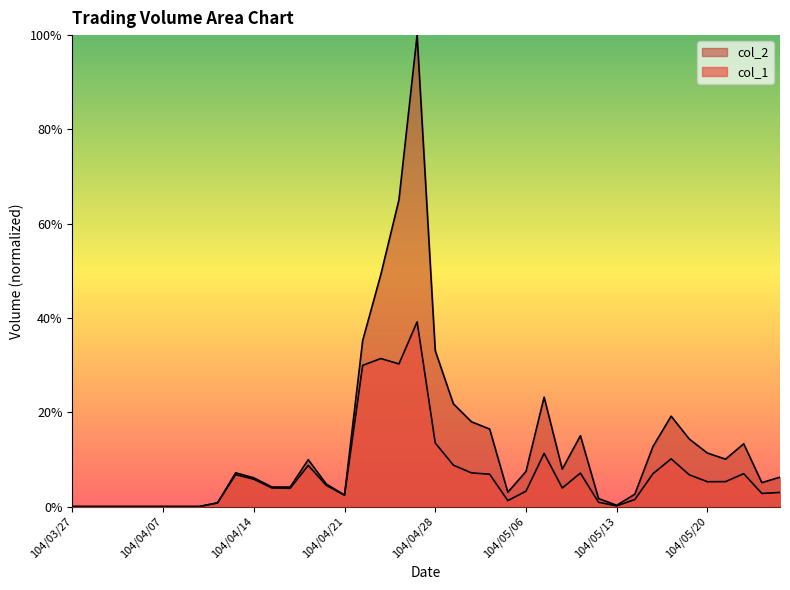

At which category does col_1 reach its first local valley?

104/04/16